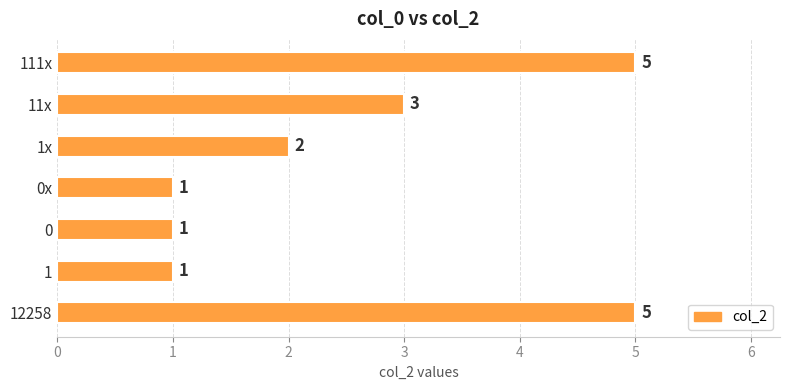

Reading bottom to top, extract all data points from this chart.

5	1	1	1	2	3	5